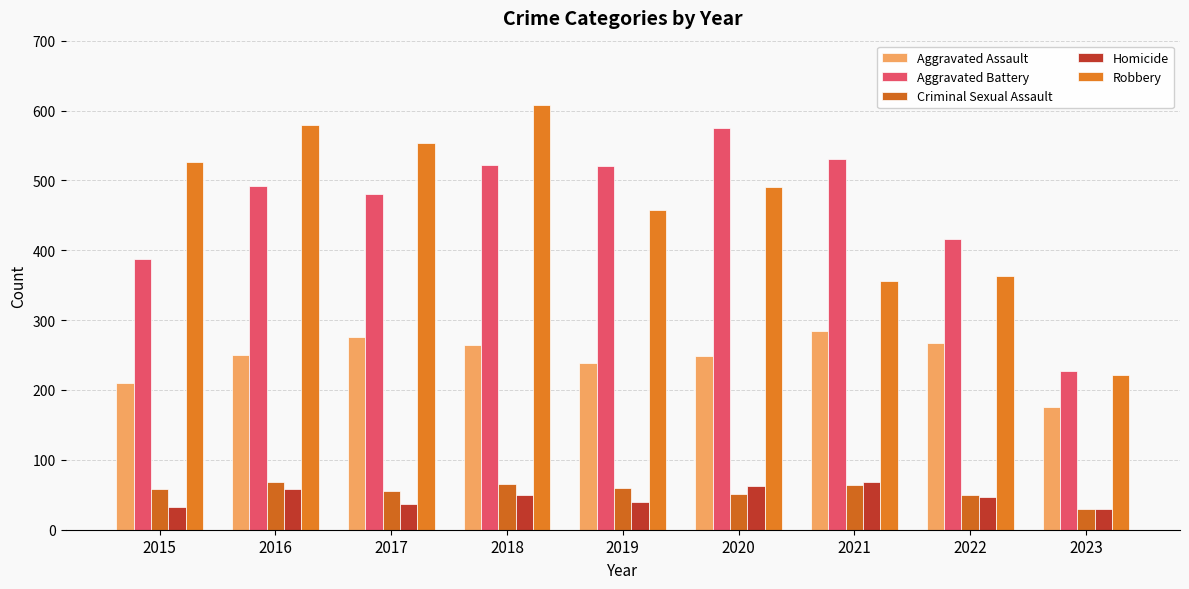

True or false: Homicide has a value of 12 at 2017.

False